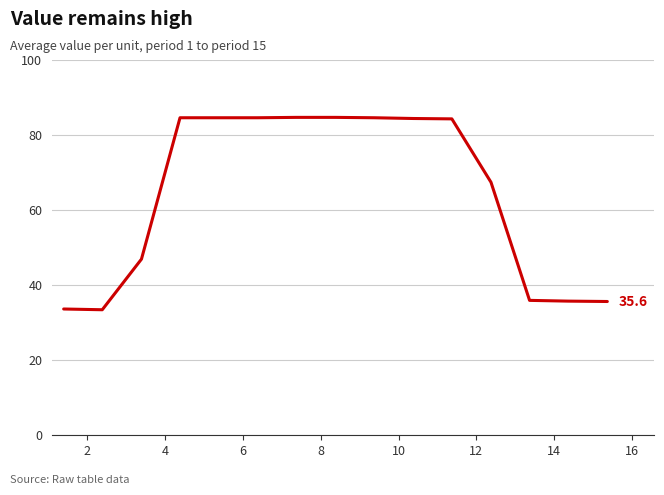

What is the sum of all values?

965.0